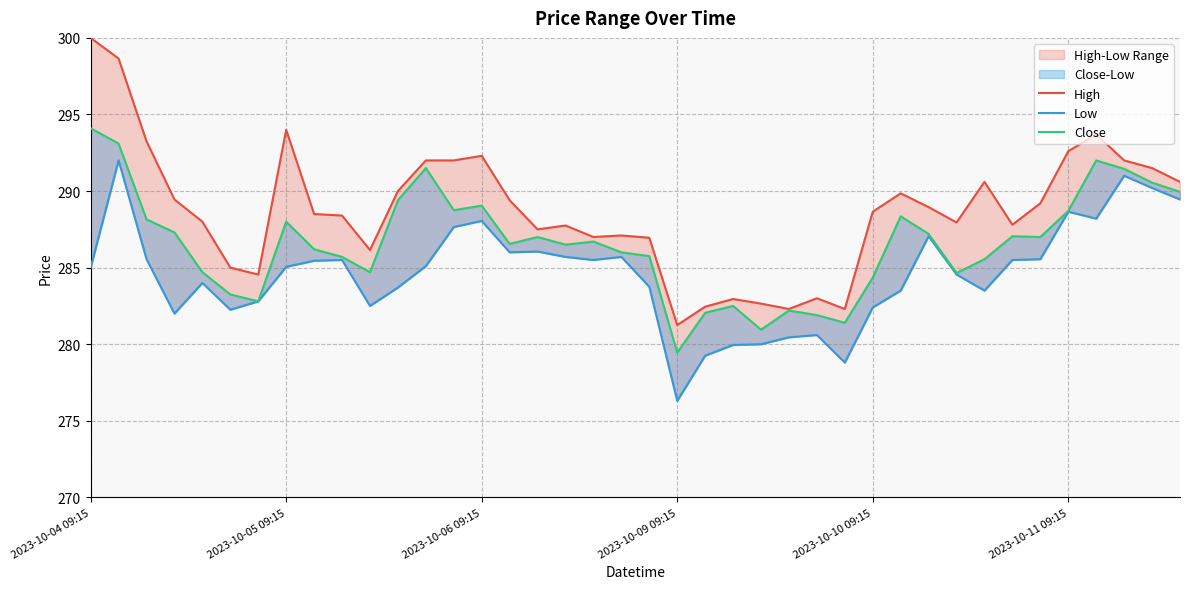

At how many categories does at least one series exceed 289?

18